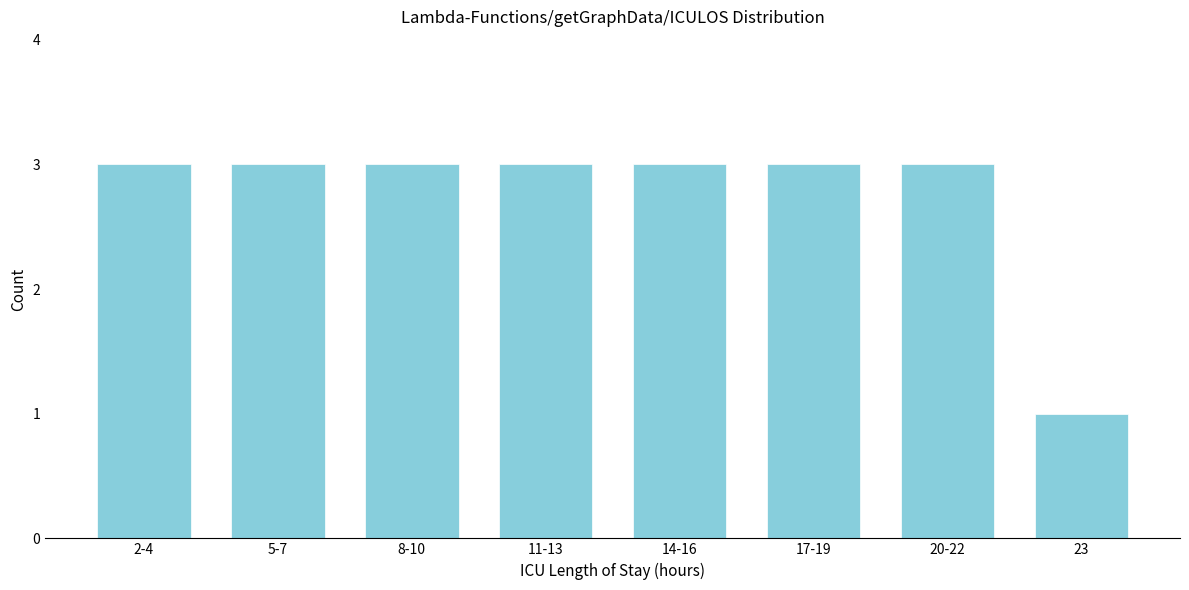

Reading right to left, extract all data points from this chart.

23=1	20-22=3	17-19=3	14-16=3	11-13=3	8-10=3	5-7=3	2-4=3